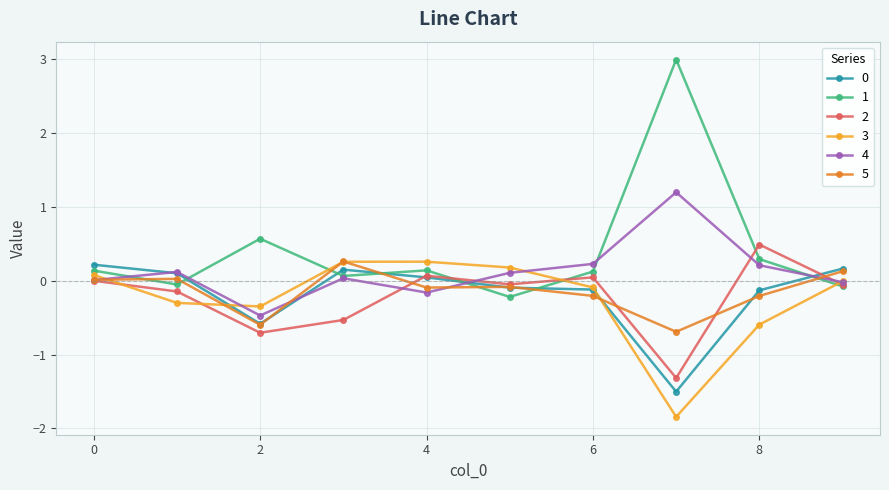

What is the value of the 1 point at the 6th from the left?

-0.2